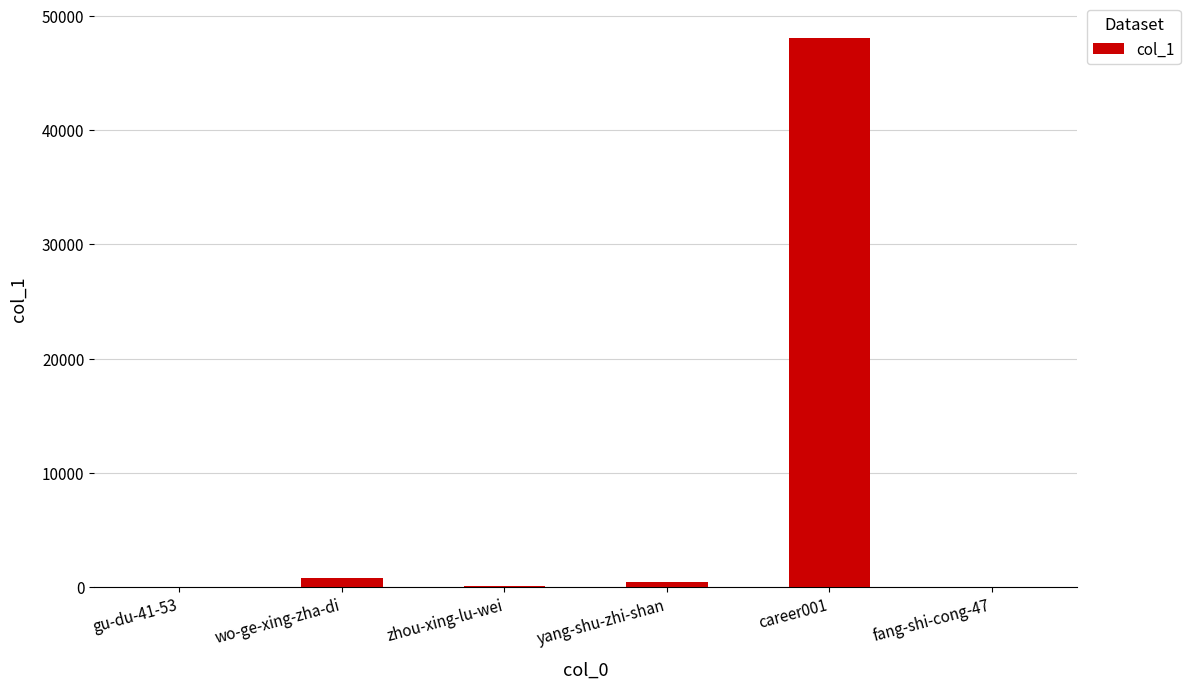

What is the difference between the values at zhou-xing-lu-wei and wo-ge-xing-zha-di?

745